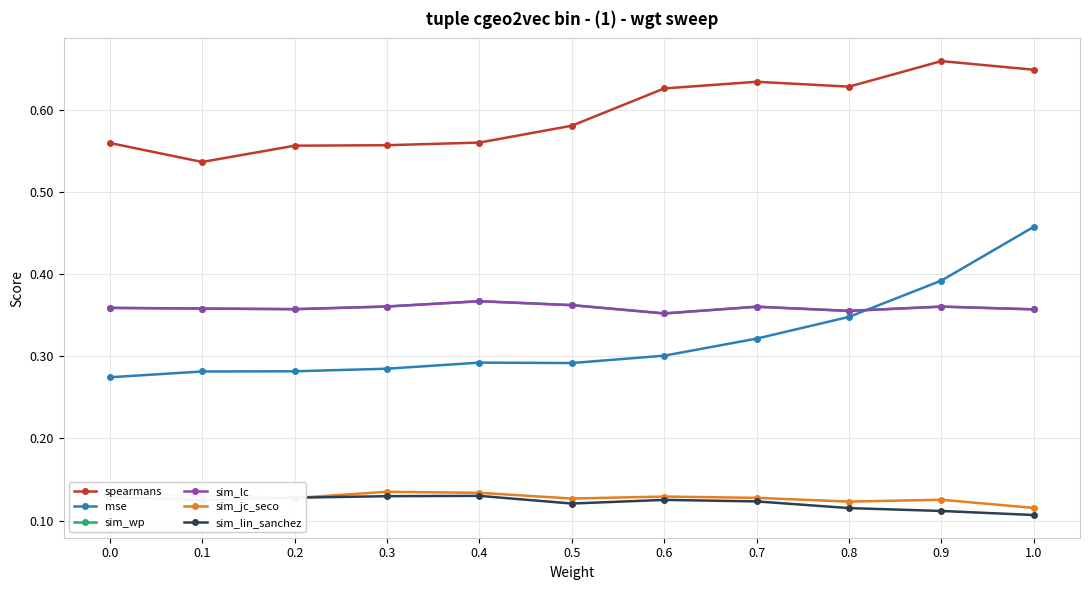

Is this an area chart (filled region under the line)?

No